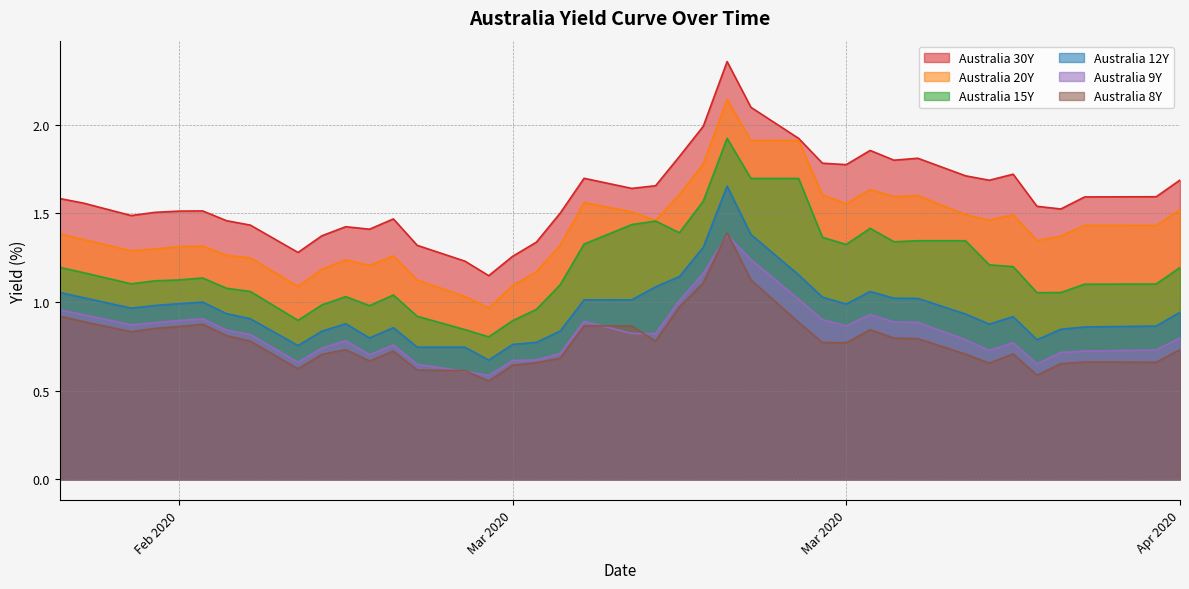

What is the highest value of the Australia 8Y series?

1.4